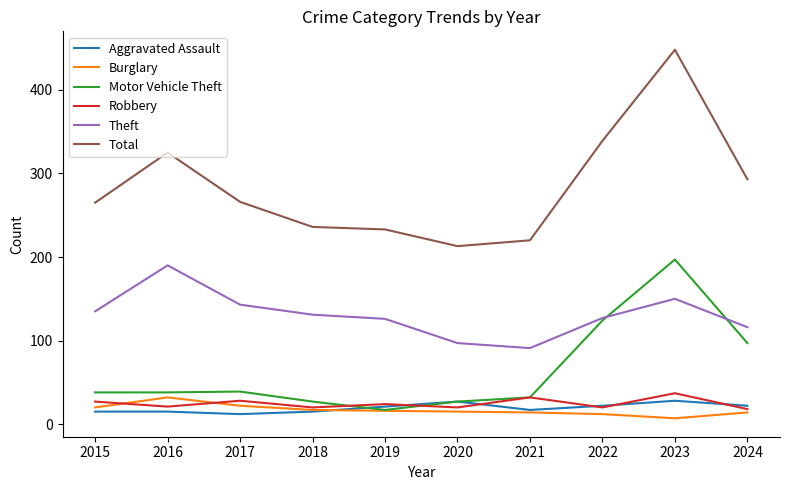

What is the approximate value of Burglary at 2017?

22